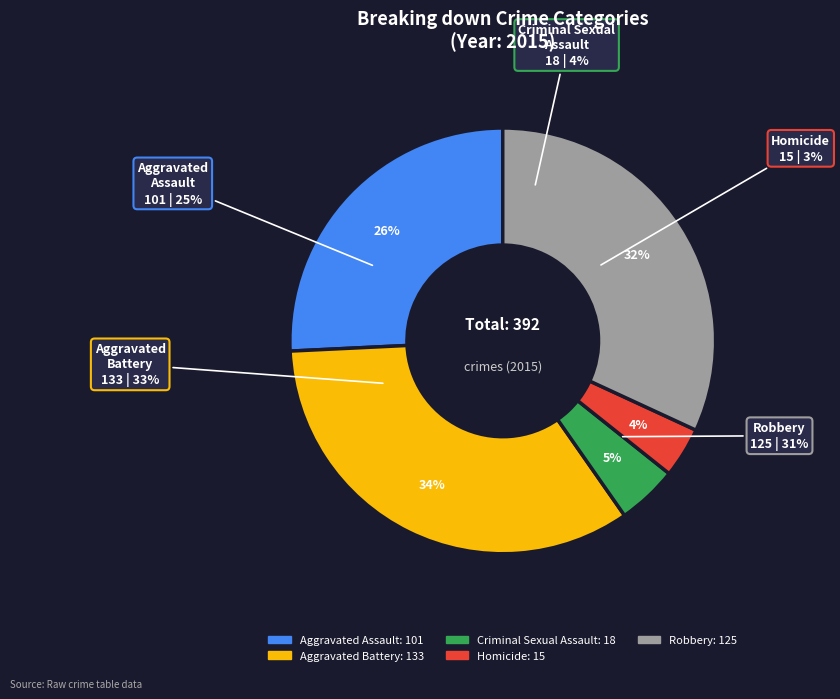

To the nearest percent, what is the difference between the Robbery and Aggravated Battery slice percentages?

2%